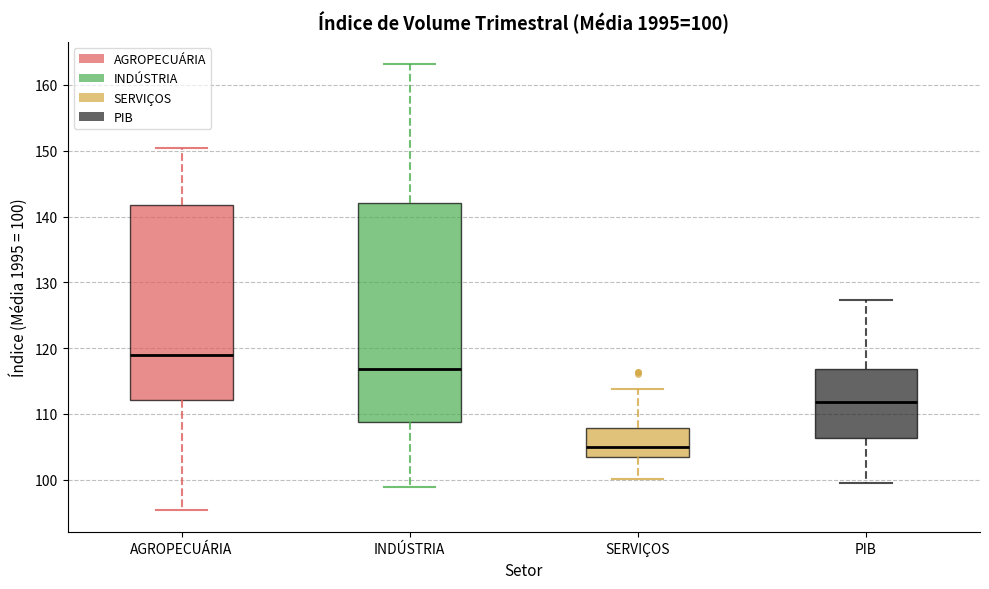

Which box's median line is the lowest?

SERVIÇOS